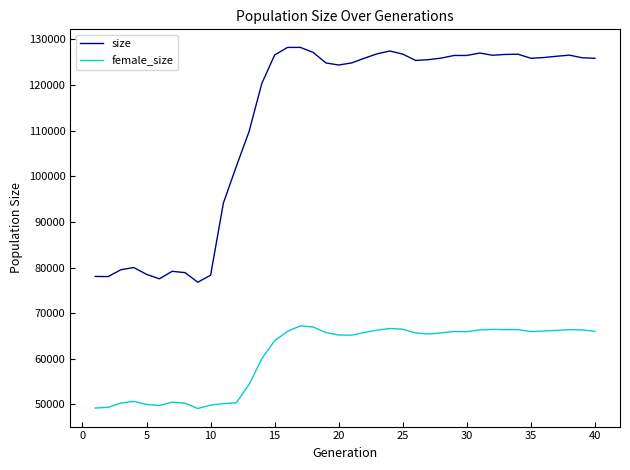

List the series in order of their overall mean, lowest first.

female_size, size